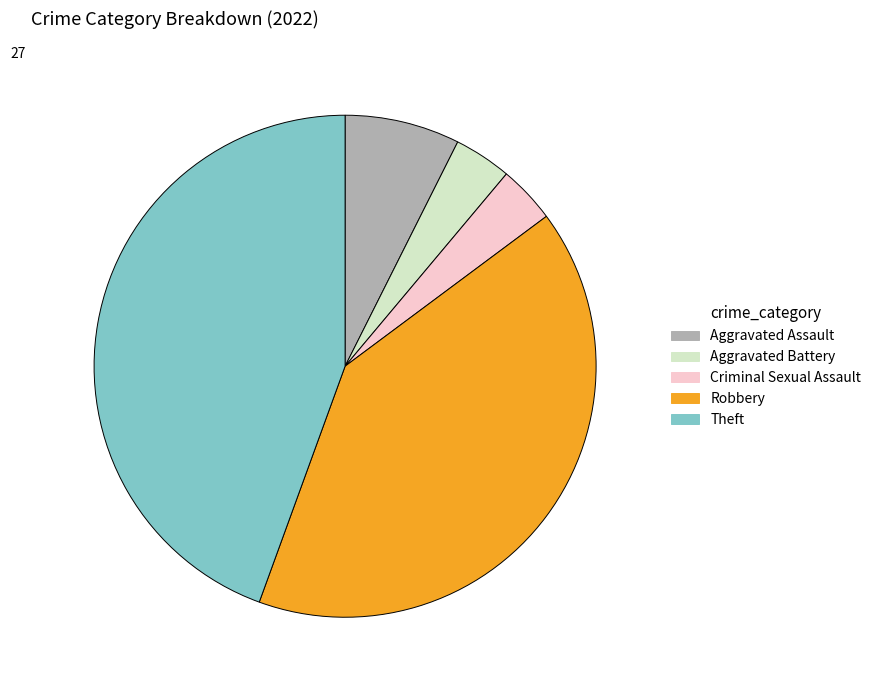

Does Aggravated Battery account for over 50% of the chart?

No